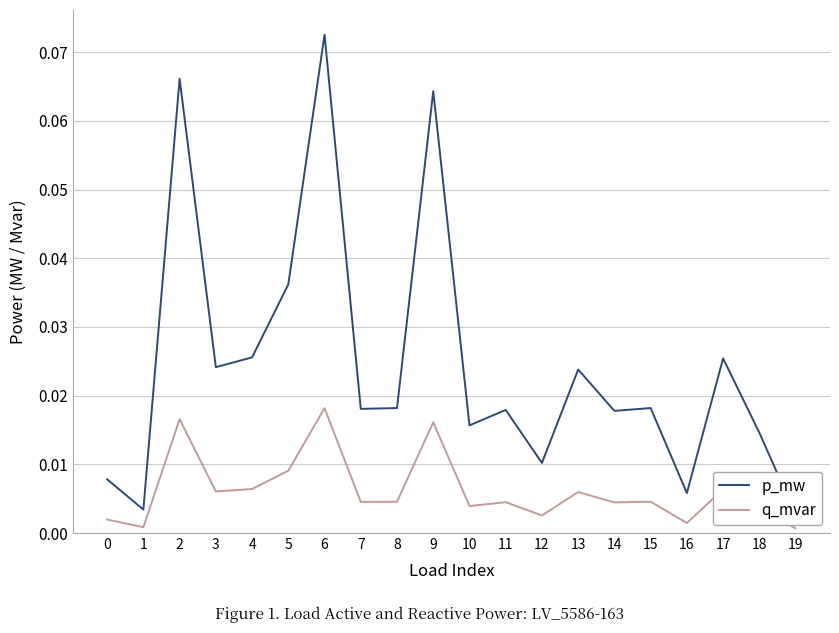

Reading right to left, extract all data points from this chart.

p_mw: 0.0	0.0	0.0	0.0	0.0	0.0	0.0	0.0	0.0	0.0	0.1	0.0	0.0	0.1	0.0	0.0	0.0	0.1	0.0	0.0
q_mvar: 0.0	0.0	0.0	0.0	0.0	0.0	0.0	0.0	0.0	0.0	0.0	0.0	0.0	0.0	0.0	0.0	0.0	0.0	0.0	0.0